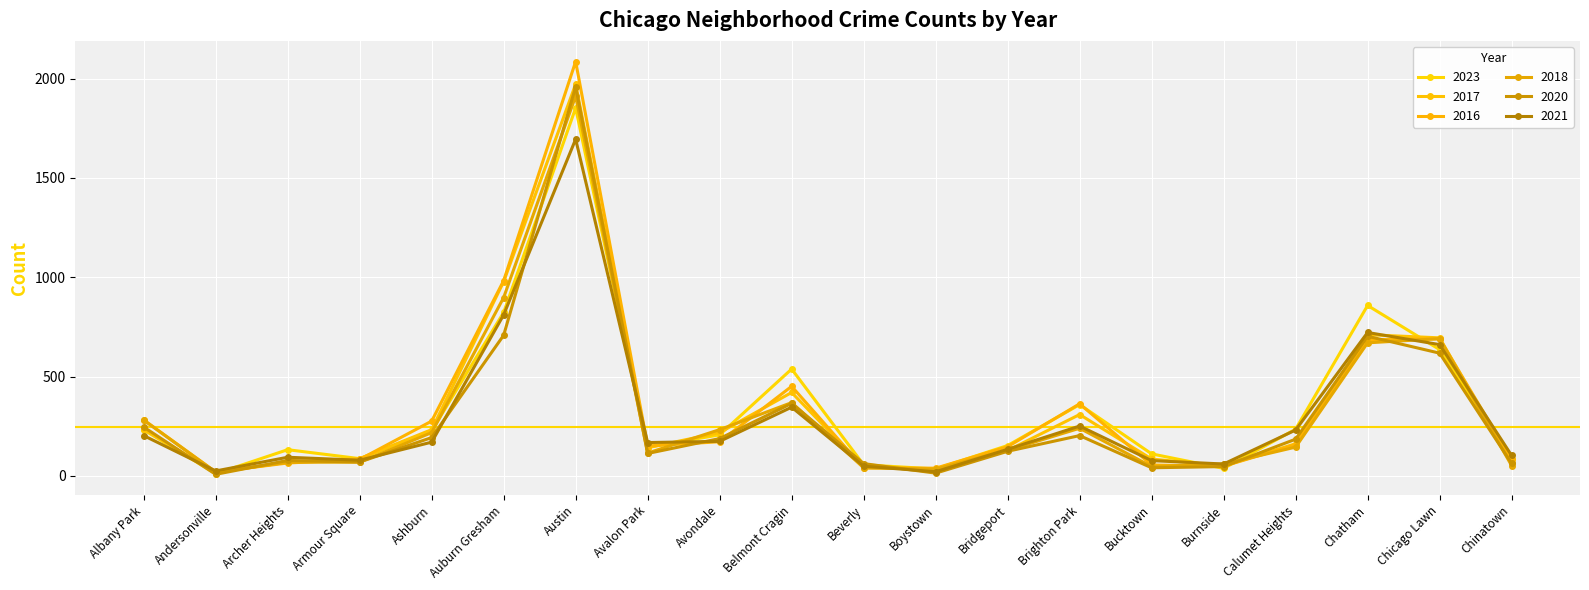

Is the value of 2021 at Archer Heights greater than the value of 2018 at Chatham?

No